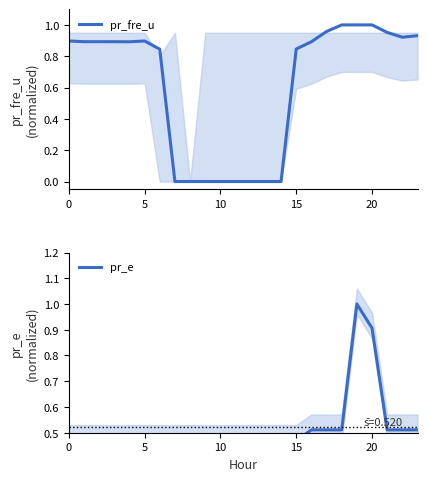

At how many categories does at least one series exceed 0?

24